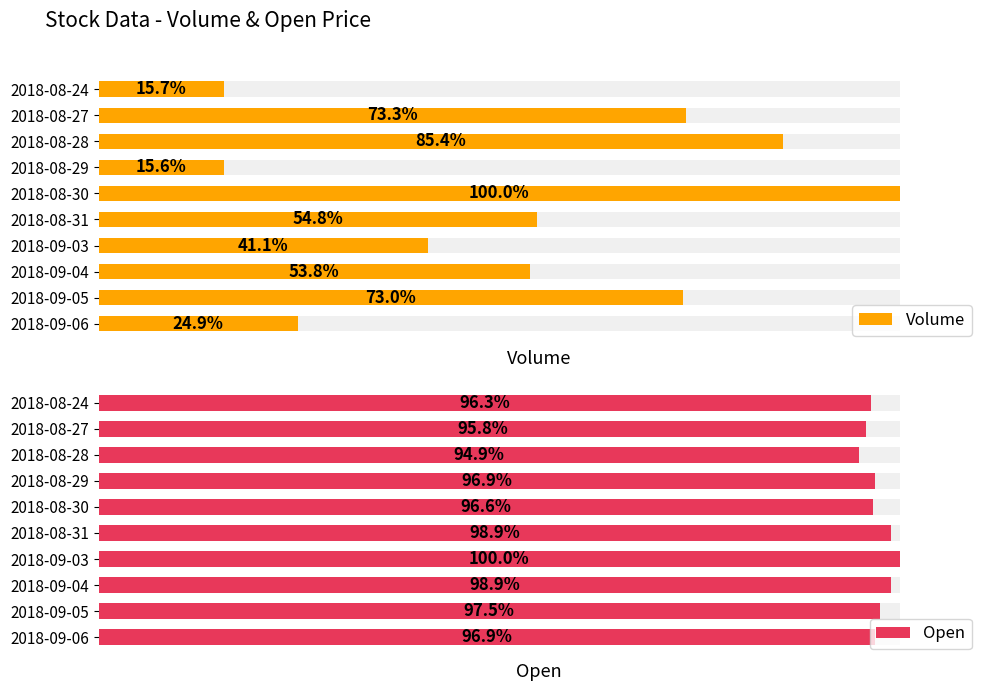

What is the difference between the maximum and second lowest values in the Open series?

750